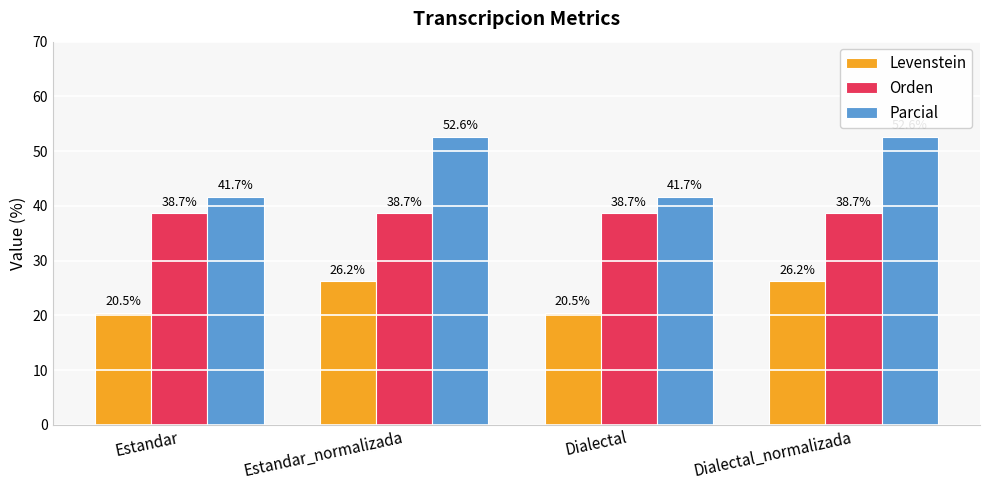

How many values in the Levenstein series exceed 26?

2